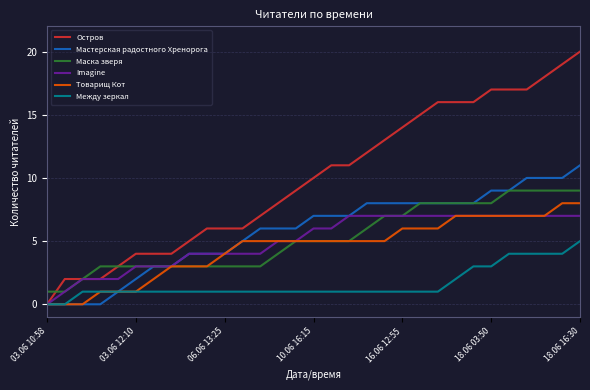

Which series has the largest range (max minus min)?

Остров